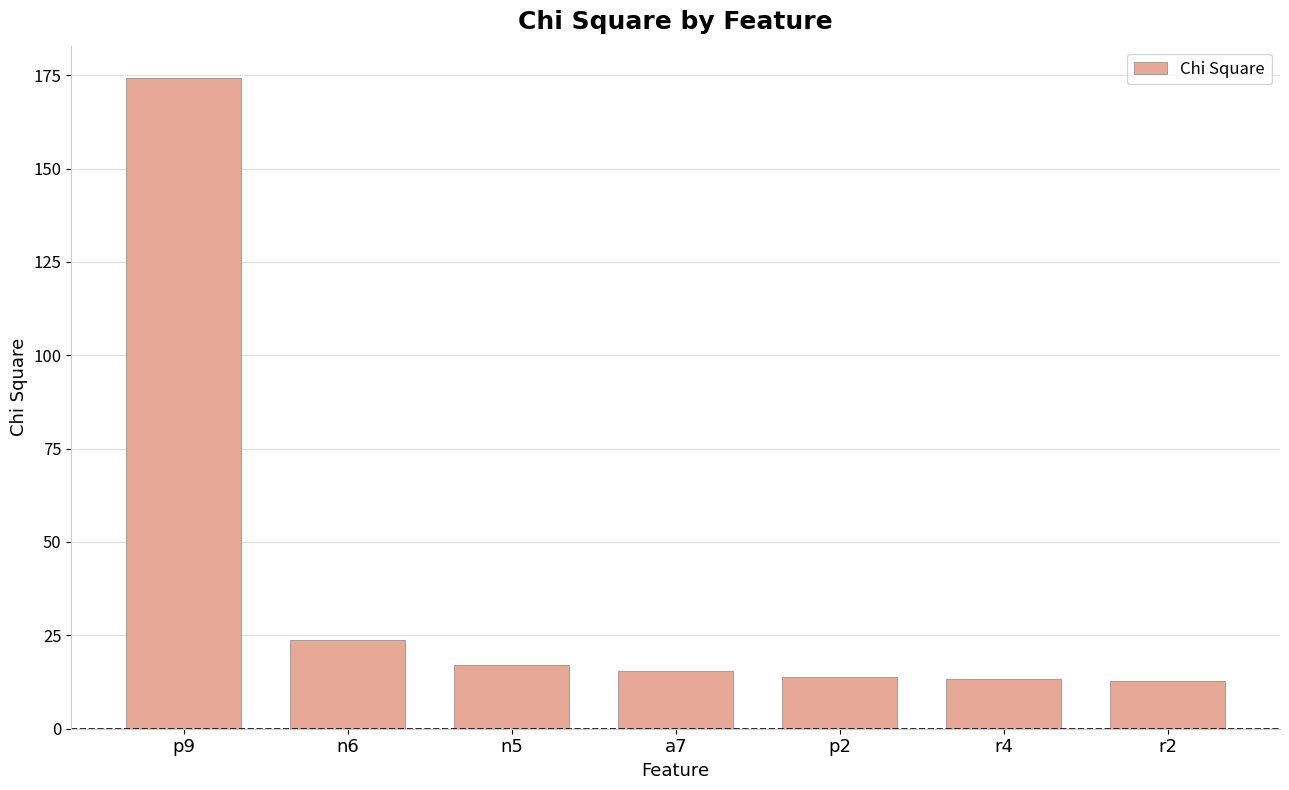

How many bars are there in total?

7